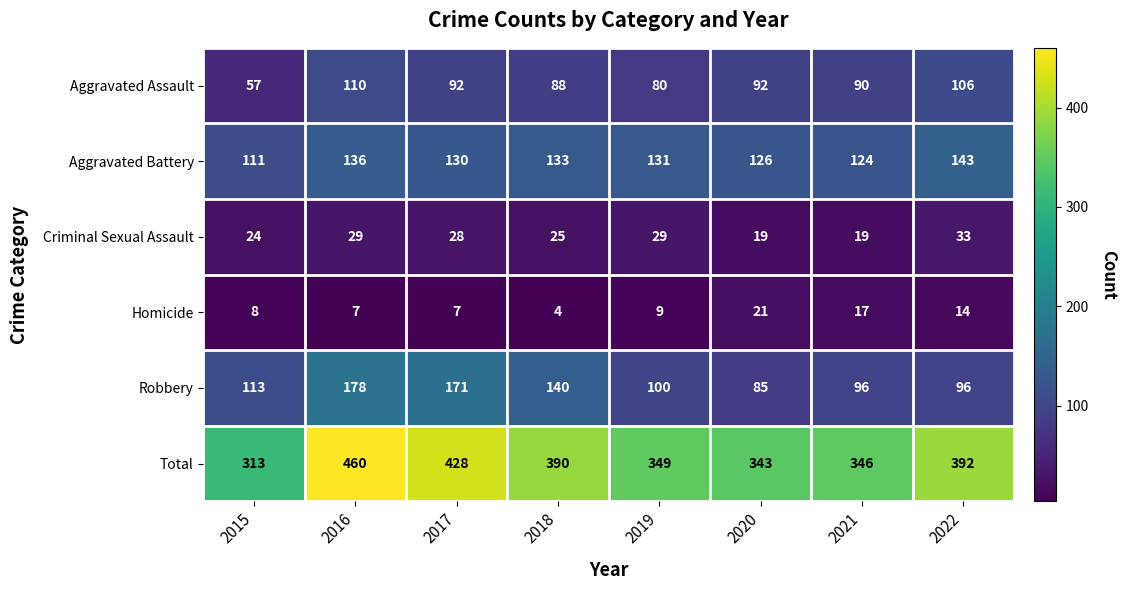

Between 2018 and 2020, which series saw the biggest shift?

Robbery